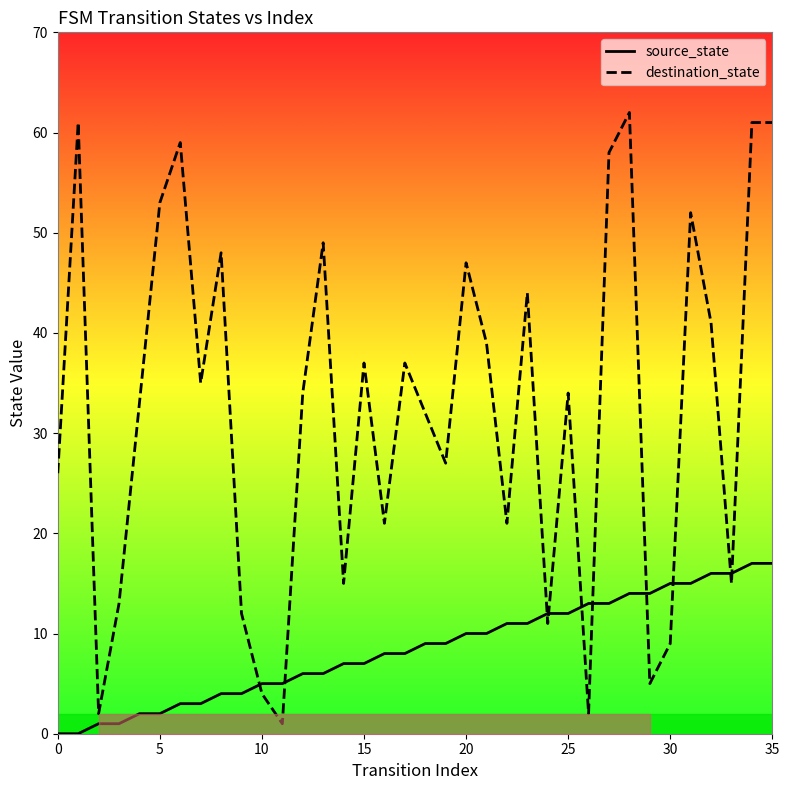

Count the number of data series in this chart.

2